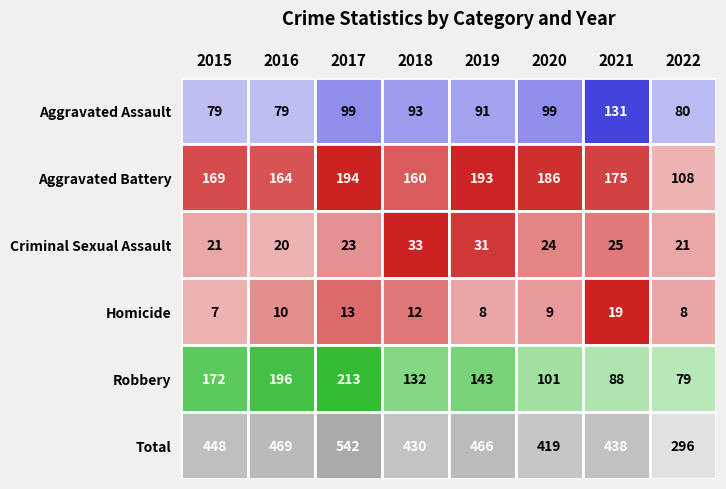

At which label does Aggravated Assault reach its peak?

2021